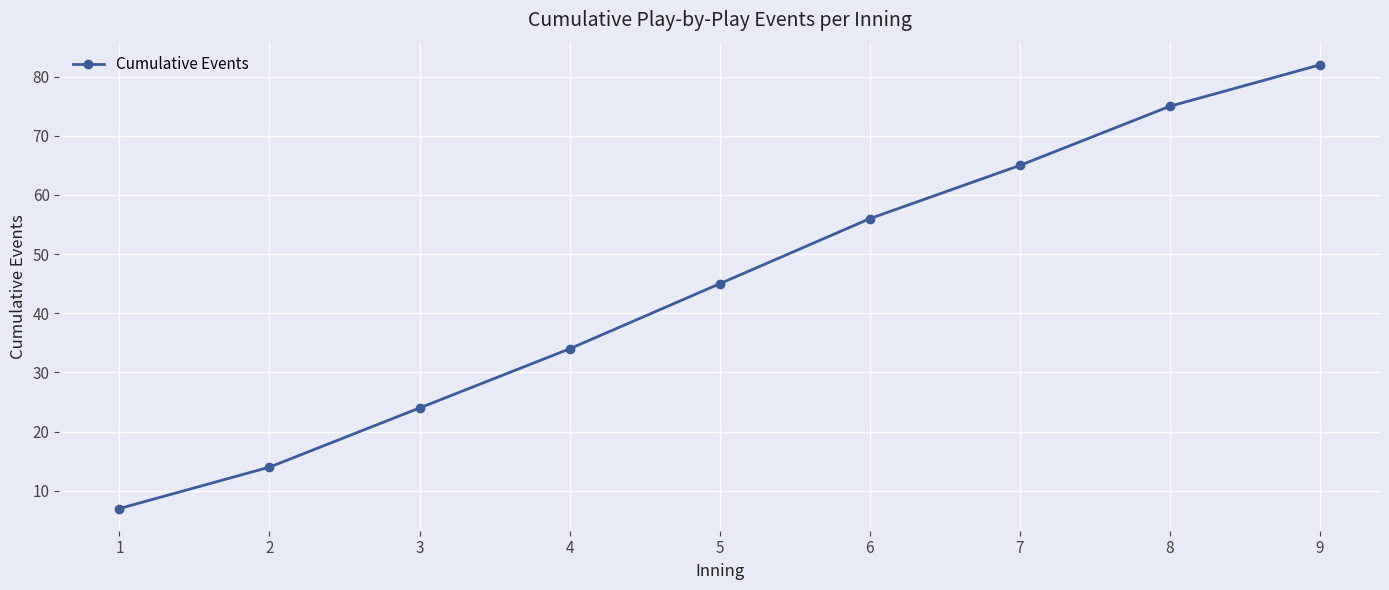

Reading right to left, list all the values displayed in this chart.

82	75	65	56	45	34	24	14	7